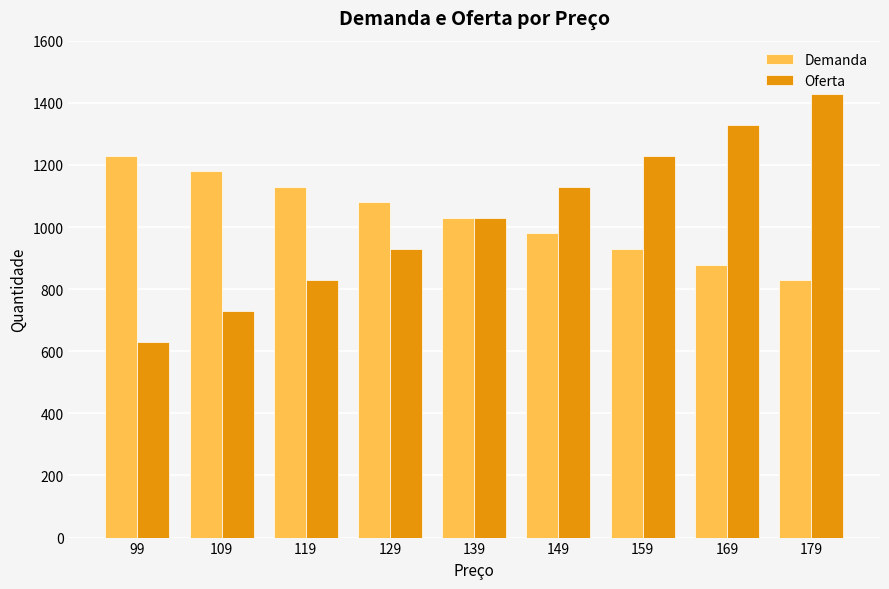

How many values in the Oferta series are below 1029?

4